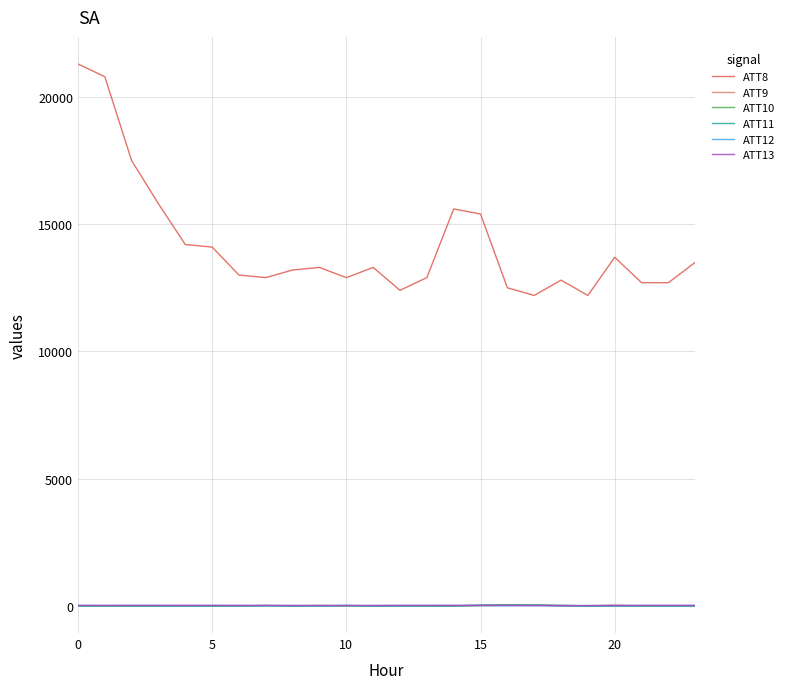

Which series has the largest range (max minus min)?

ATT8